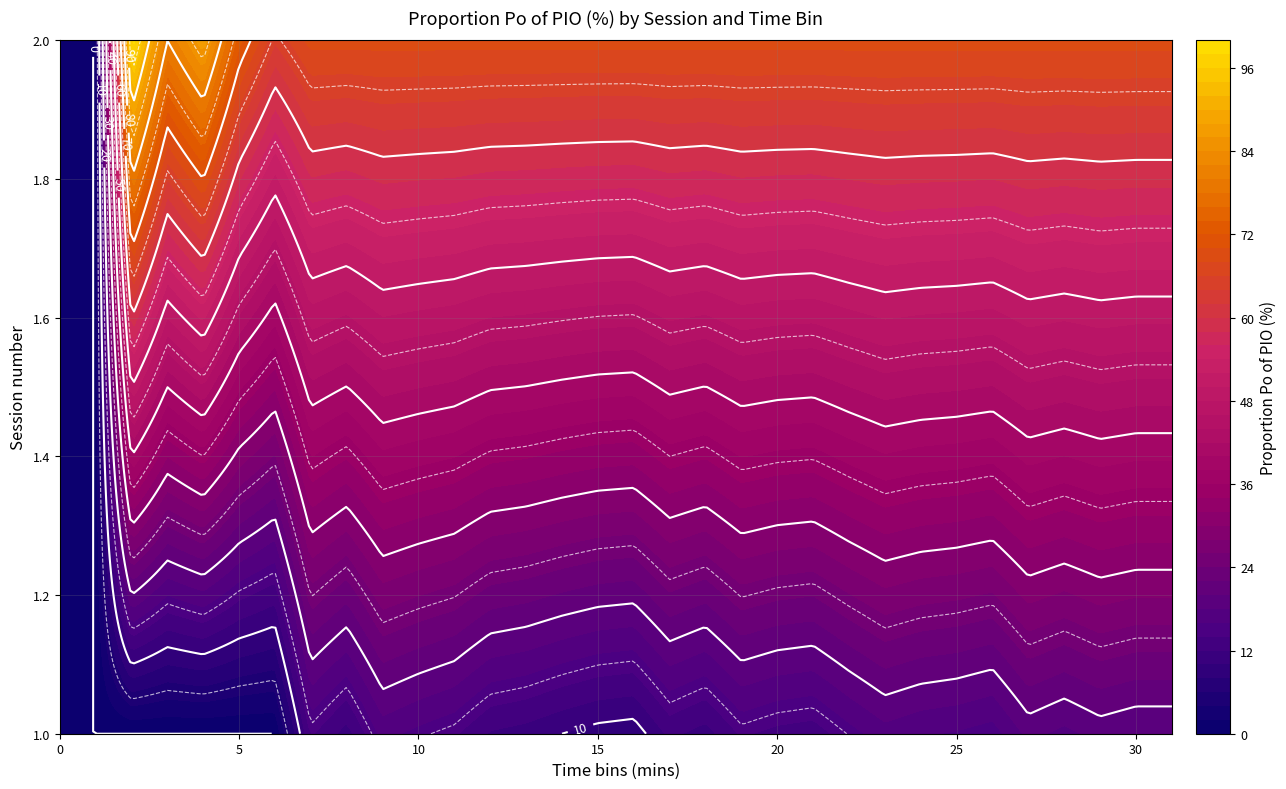

Rank the series at 20 from lowest to highest value.

1, 2